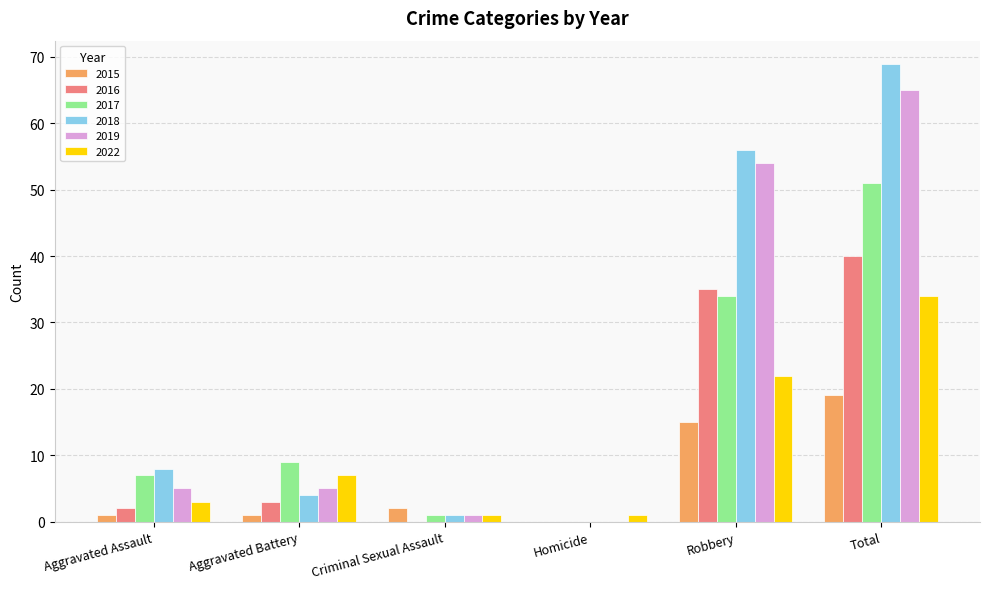

What is the total value across all series at Criminal Sexual Assault?

6